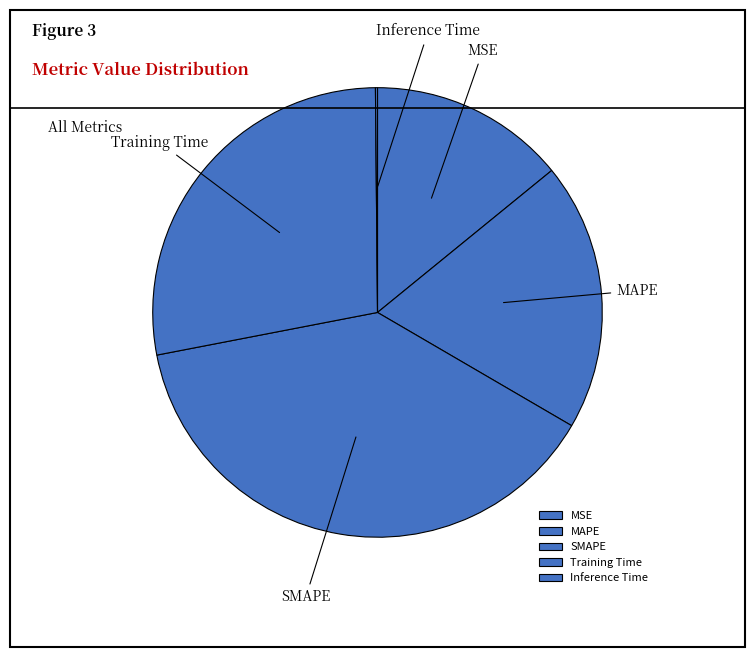

Which slice is the largest?

SMAPE